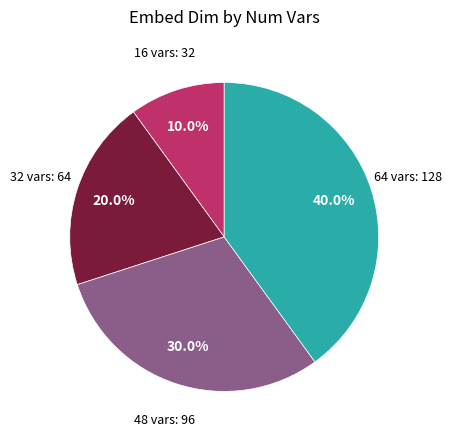

Is there any slice that represents more than half of the pie?

No